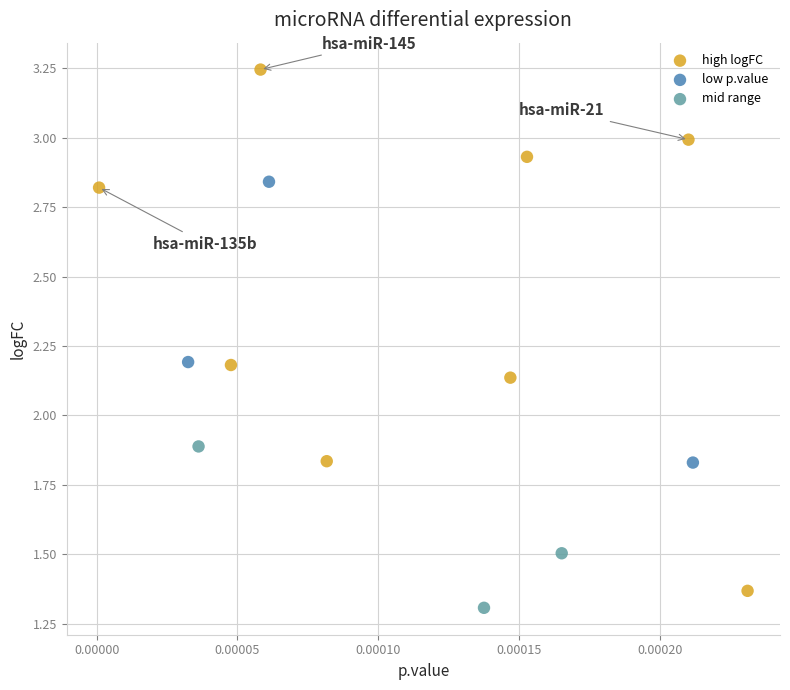

Which series contains the highest Y value?

high logFC